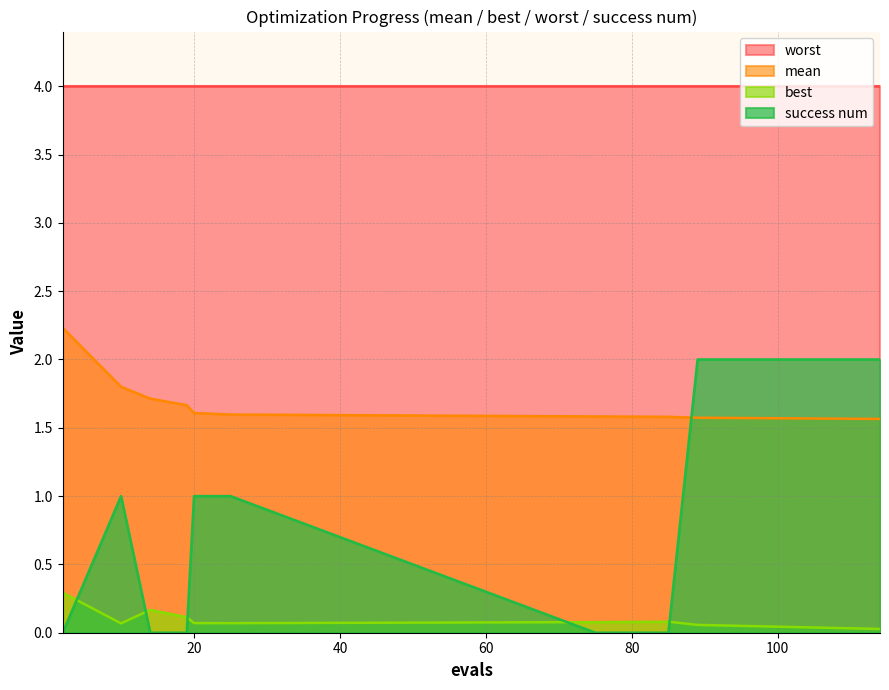

What is the difference between the maximum and second lowest values in the best series?

0.2